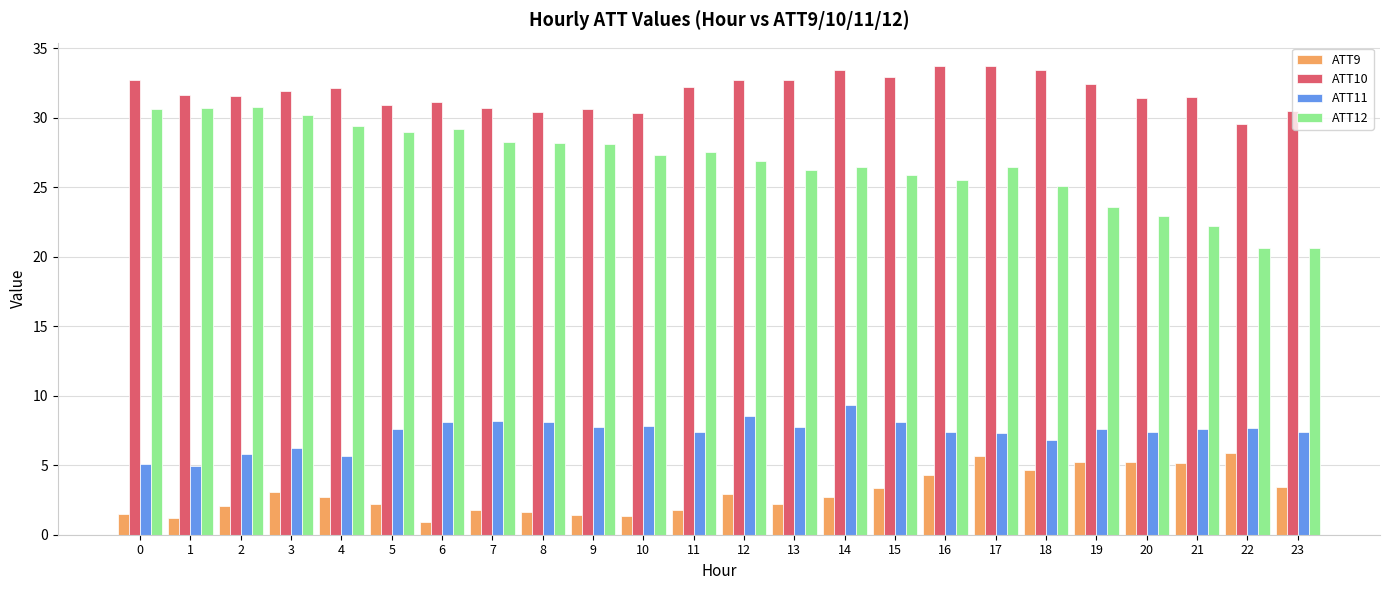

What is the difference between the maximum and second lowest values in the ATT11 series?

4.2